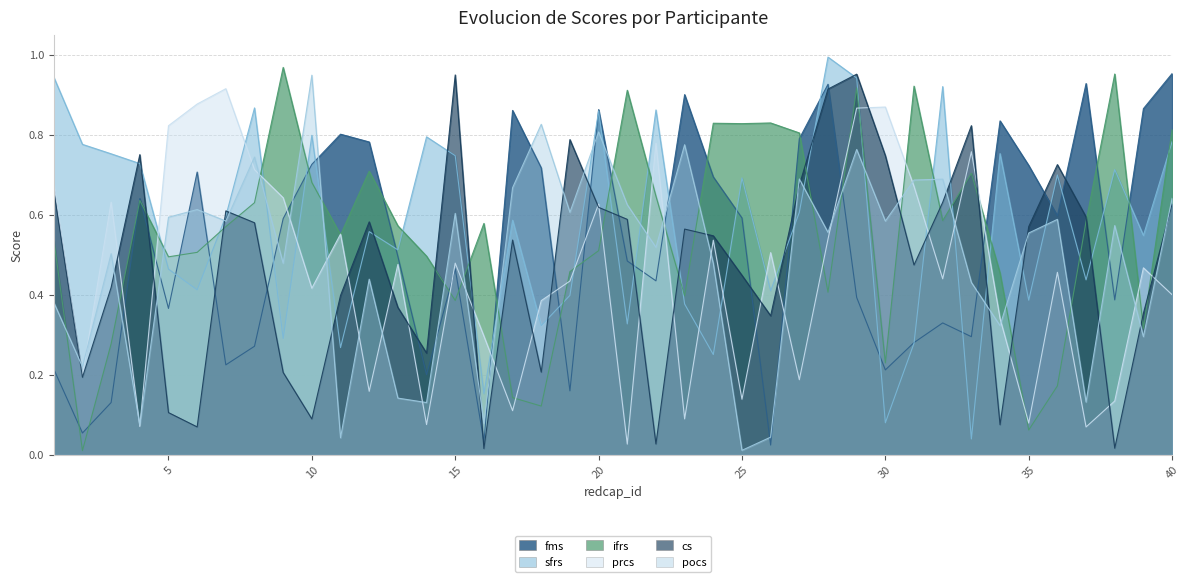

What is the difference between the sfrs values at 25 and 14?

0.1